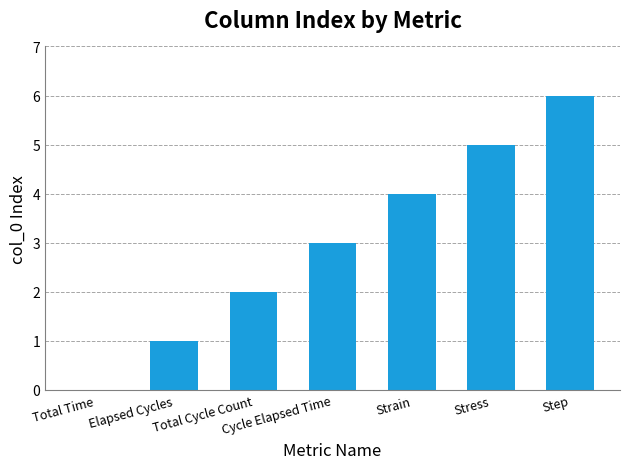

What is the maximum value shown in the chart?

6